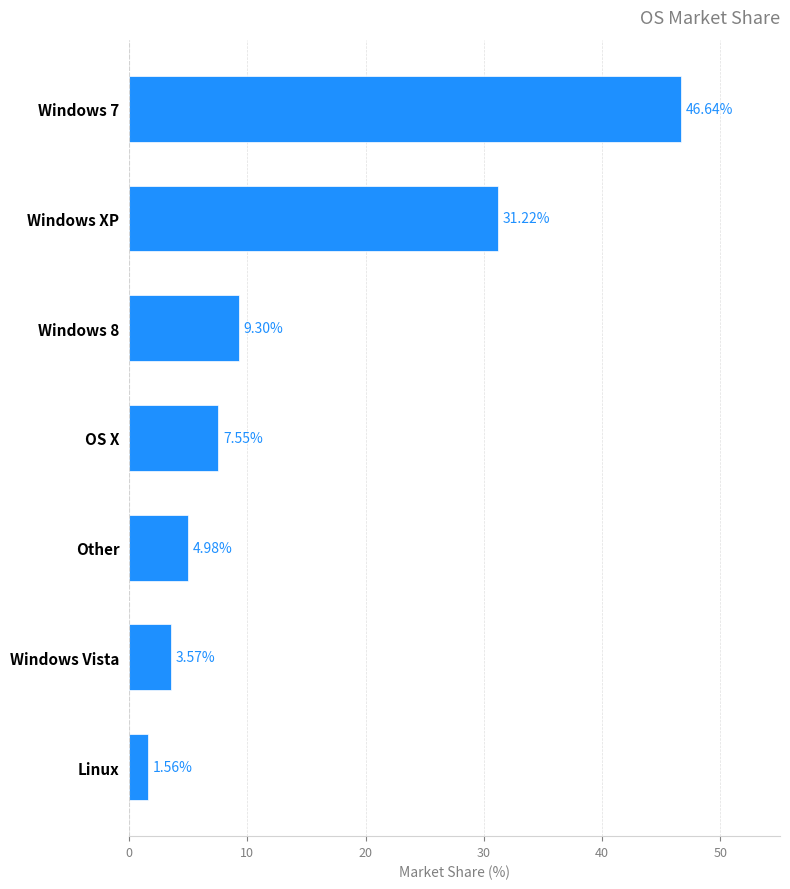

What is the sum of all values?

104.8